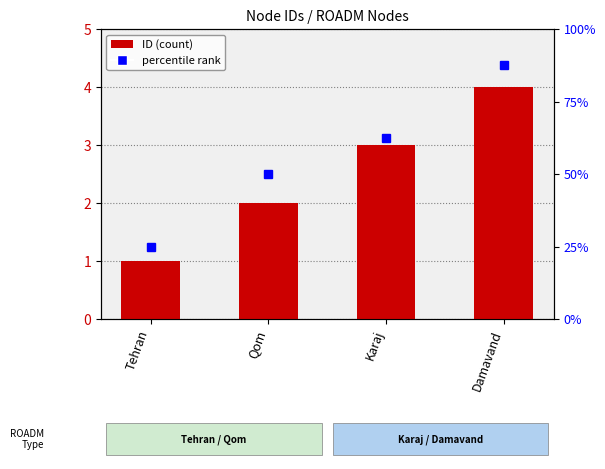

What is the value of the 3rd bar from the left?

3